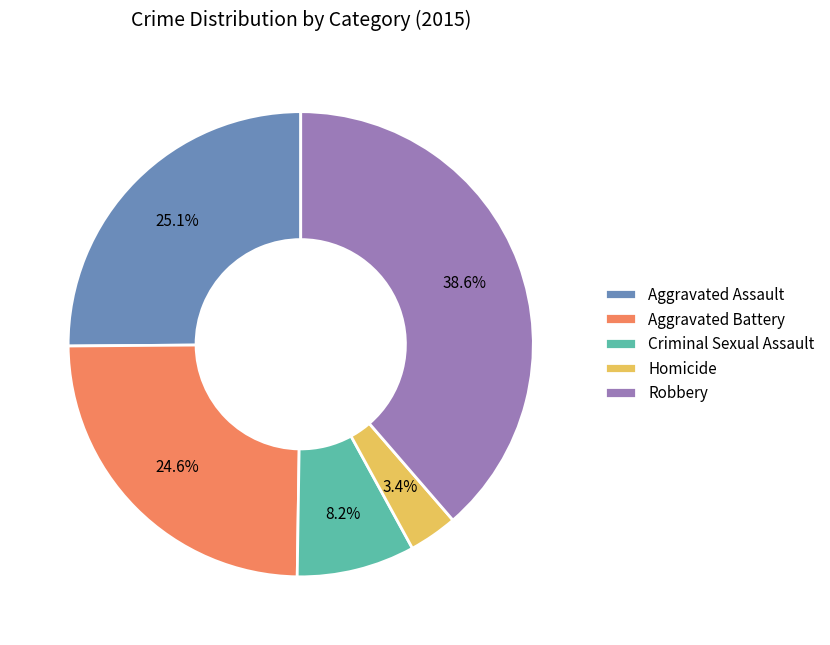

Do Aggravated Assault and Criminal Sexual Assault together represent more than half of the pie?

No